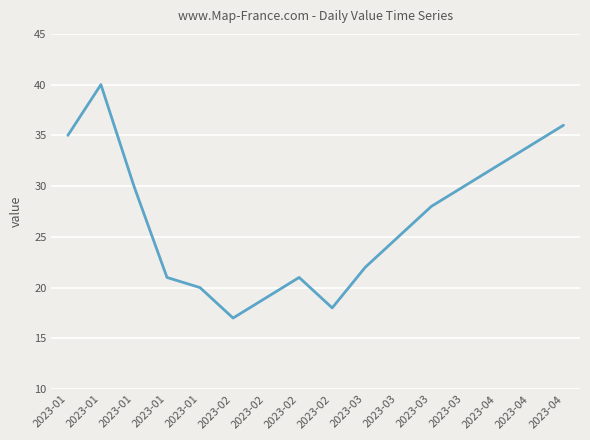

Reading left to right, list all the values displayed in this chart.

2023-01=35	2023-01=40	2023-01=30	2023-01=21	2023-01=20	2023-02=17	2023-02=19	2023-02=21	2023-02=18	2023-03=22	2023-03=25	2023-03=28	2023-03=30	2023-04=32	2023-04=34	2023-04=36